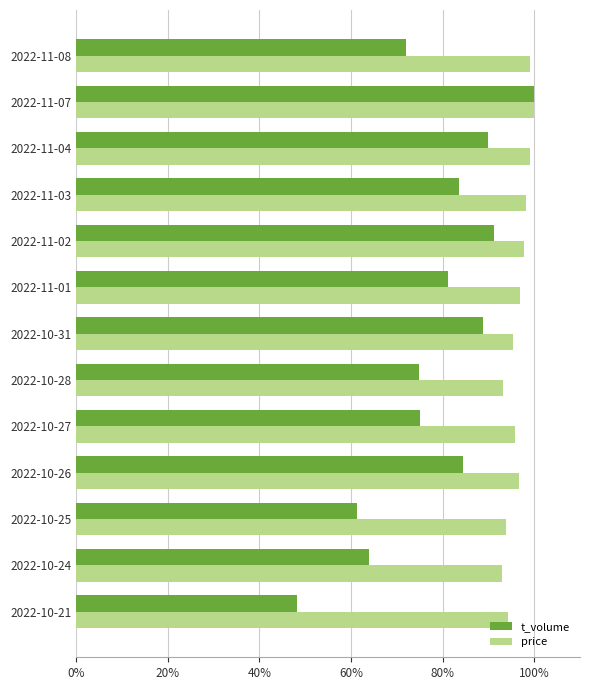

Rank the series at 2022-10-25 from highest to lowest value.

price, t_volume